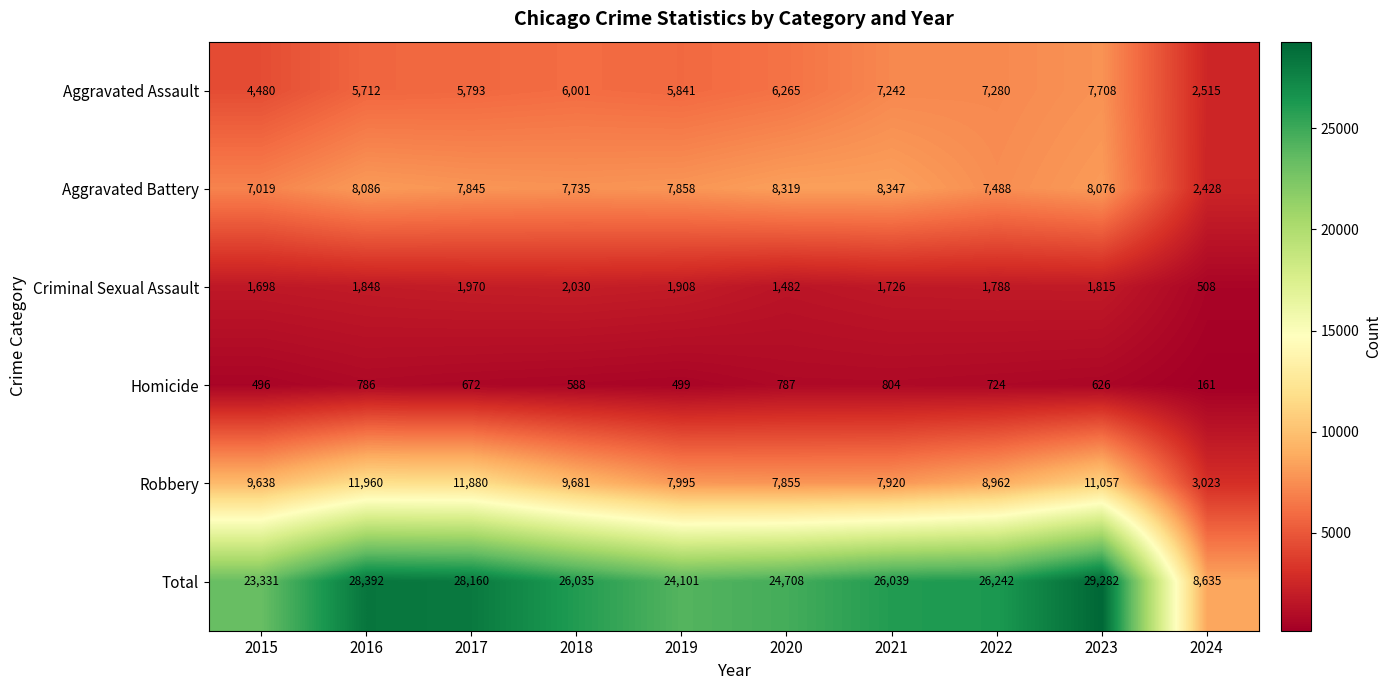

At 2017, list the series in order from smallest to largest.

Homicide, Criminal Sexual Assault, Aggravated Assault, Aggravated Battery, Robbery, Total